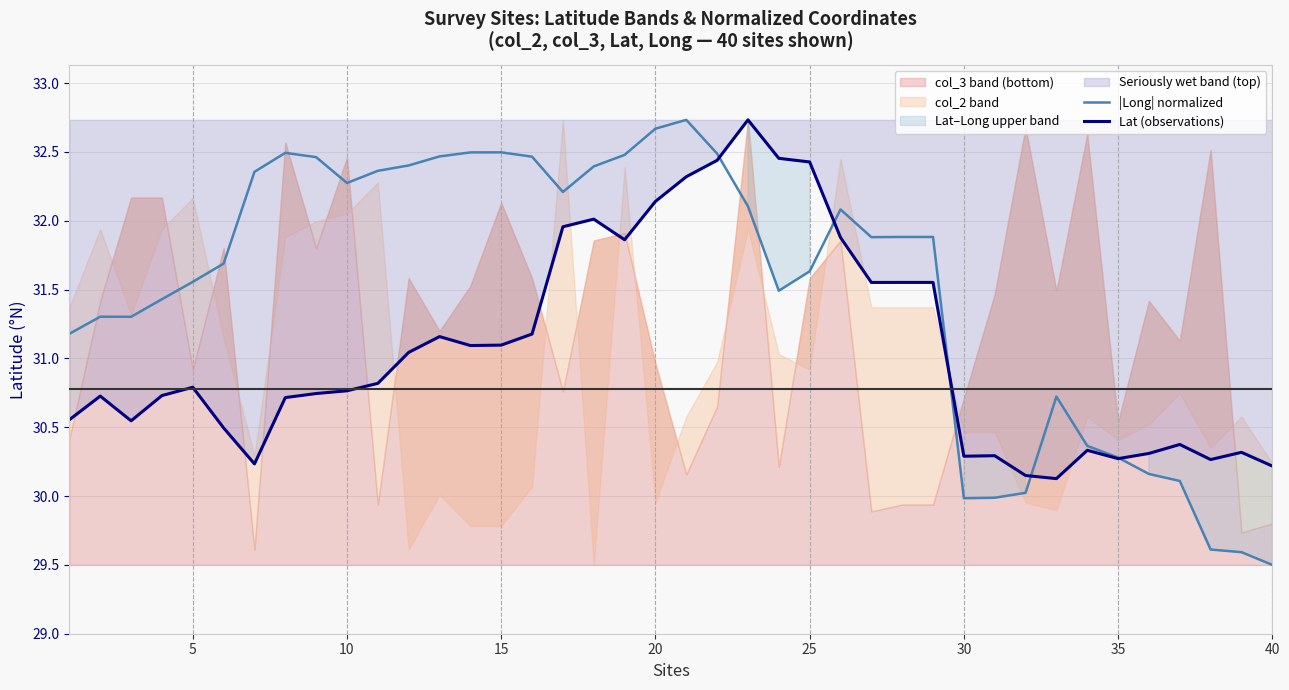

What is the highest value of the Lat (observations) series?

32.7